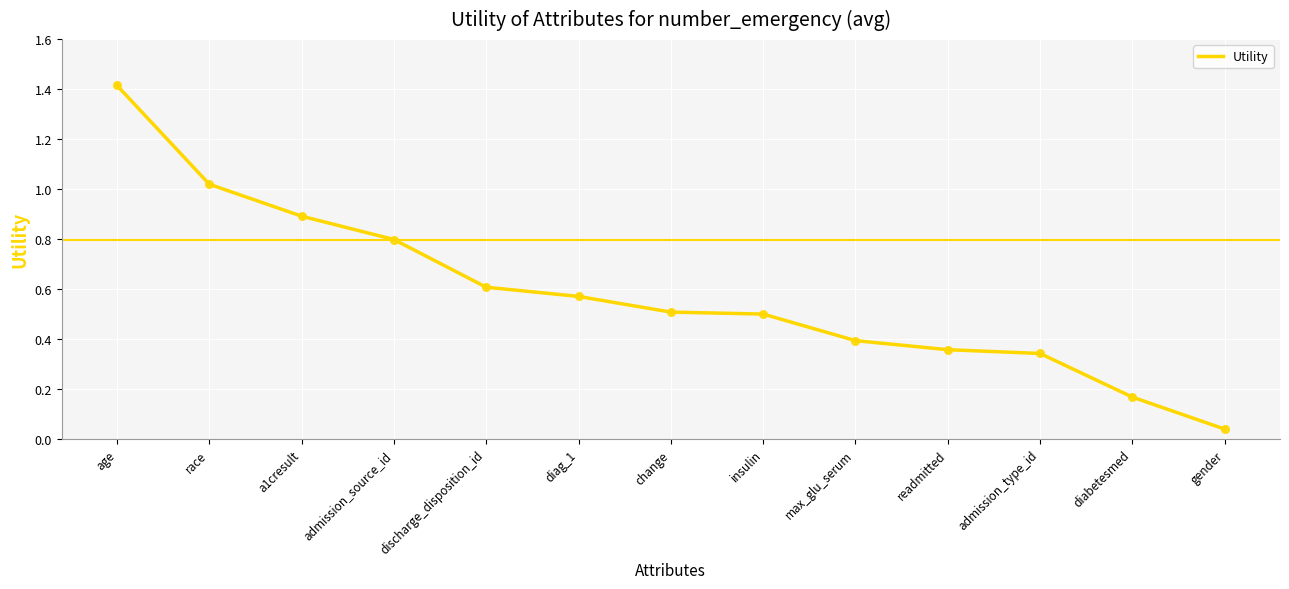

What is the change in value from admission_type_id to gender?

-0.3